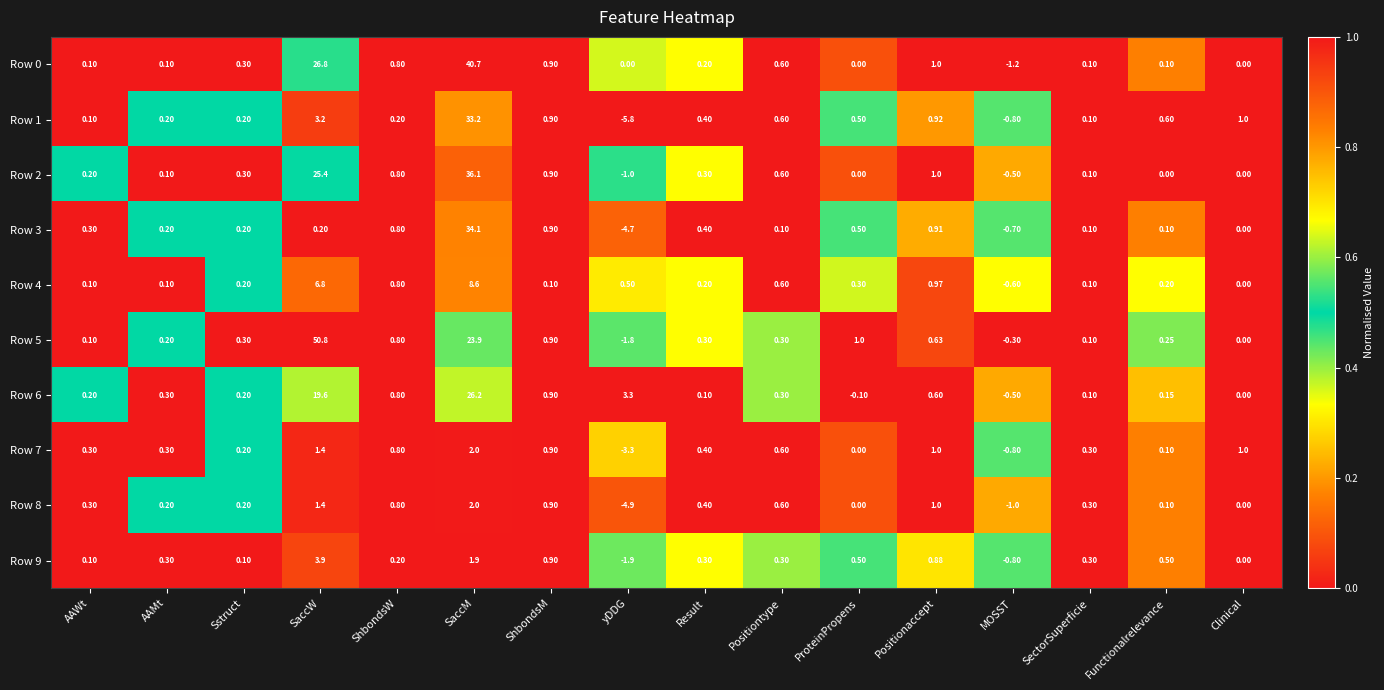

At how many categories does at least one series exceed 0?

15